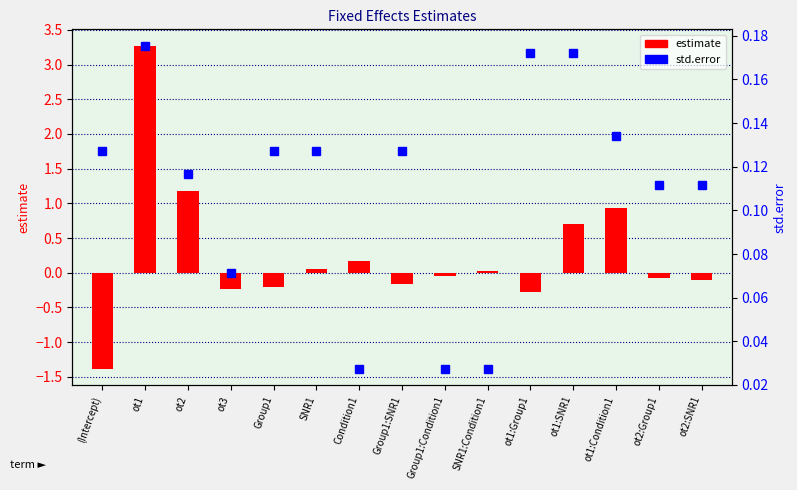

True or false: std.error has a value of 0.1 at ot2.

True